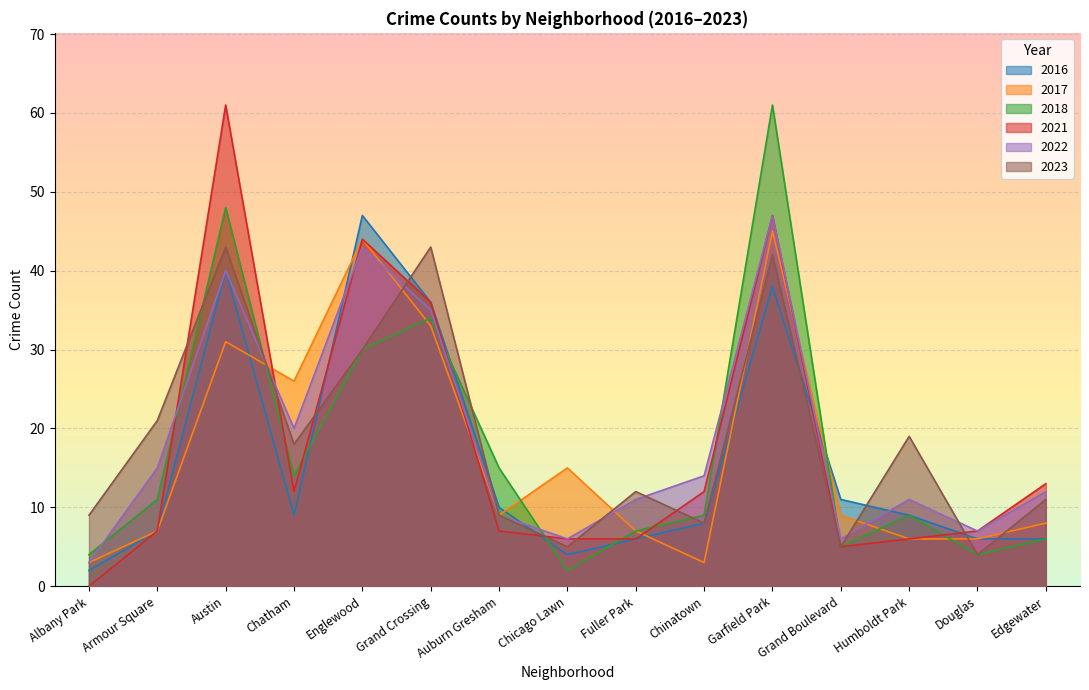

How many values in 2021 are above zero?

14